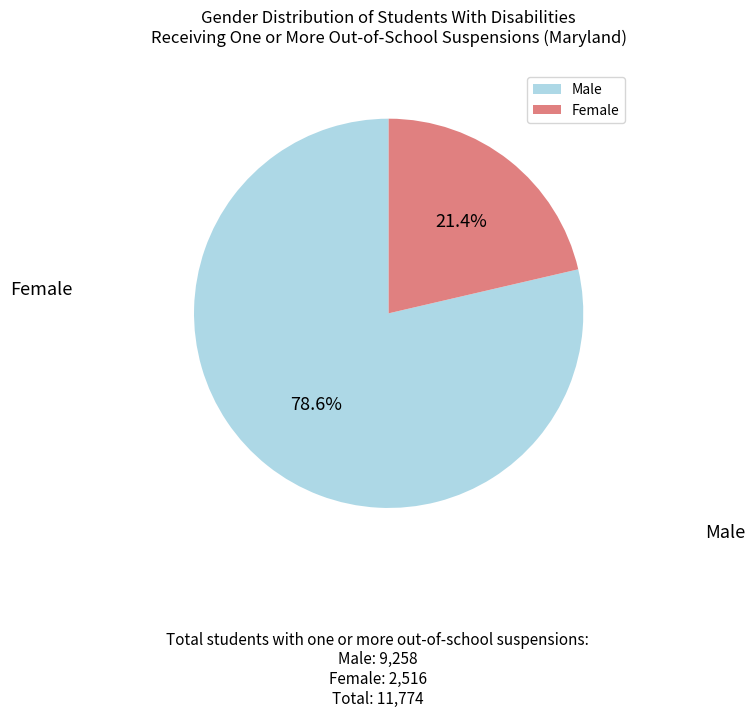

To the nearest percent, what is the combined percentage of Female and Male?

100%